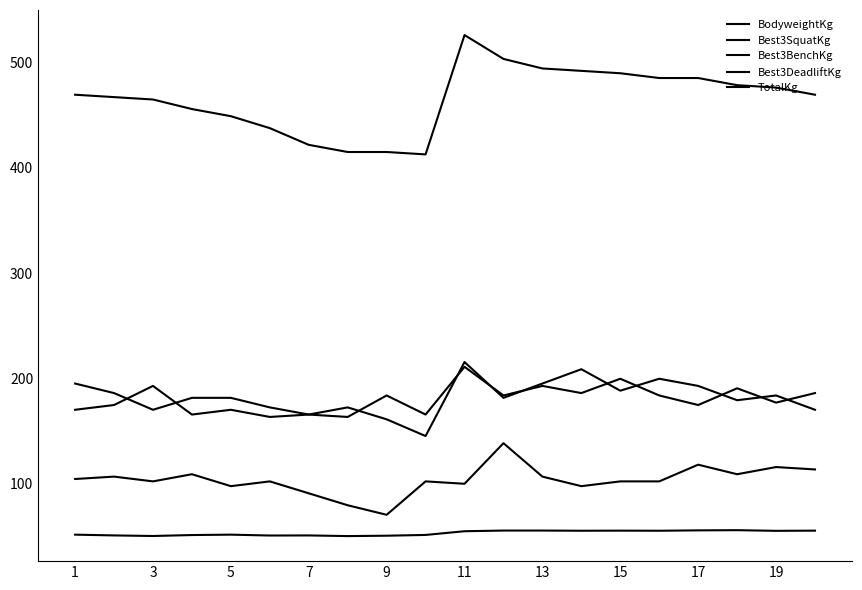

What is the label of the 6th point from the left?

11